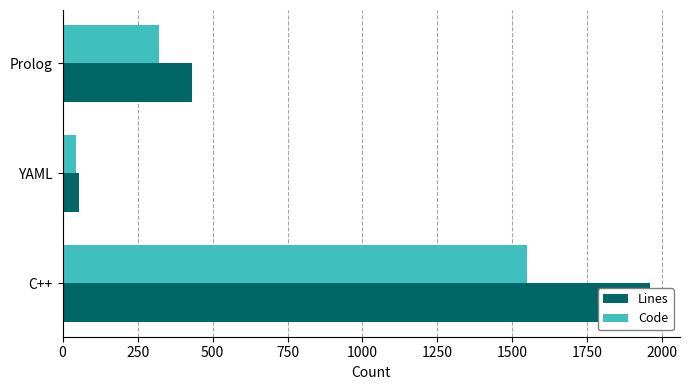

What is the minimum value for Lines?

54